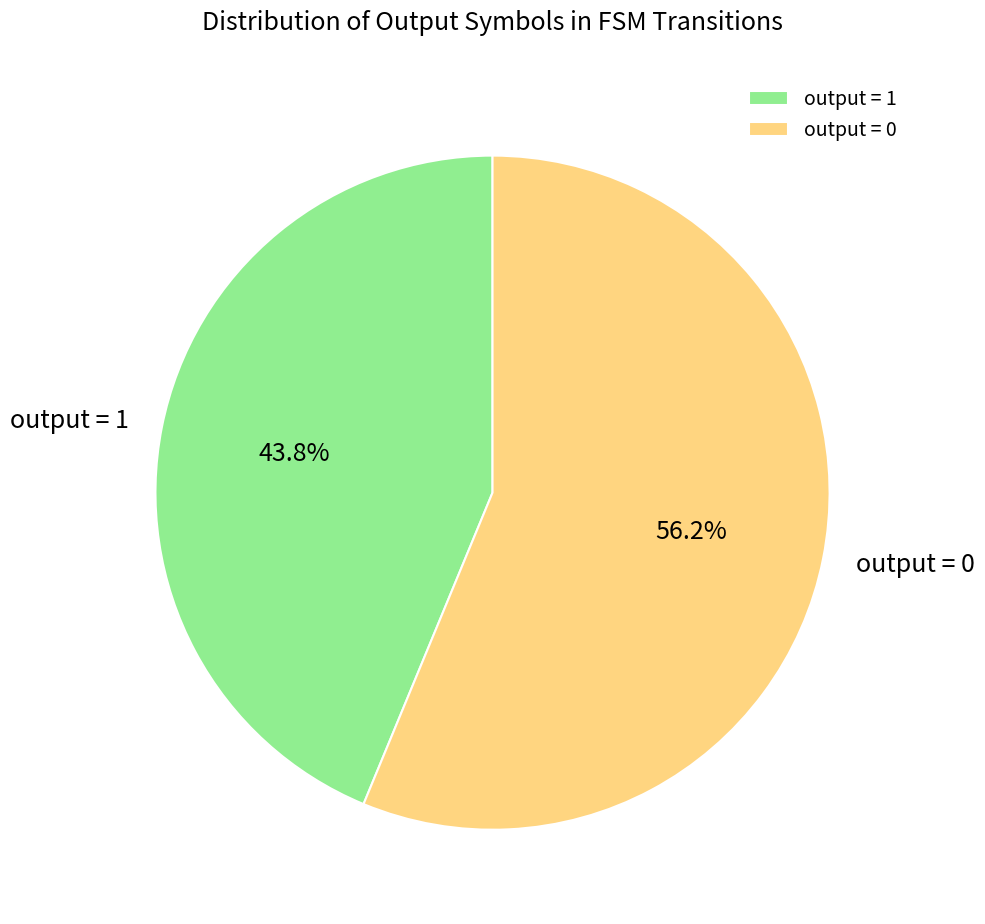

Is the sum of output = 0 and output = 1 greater than half?

Yes